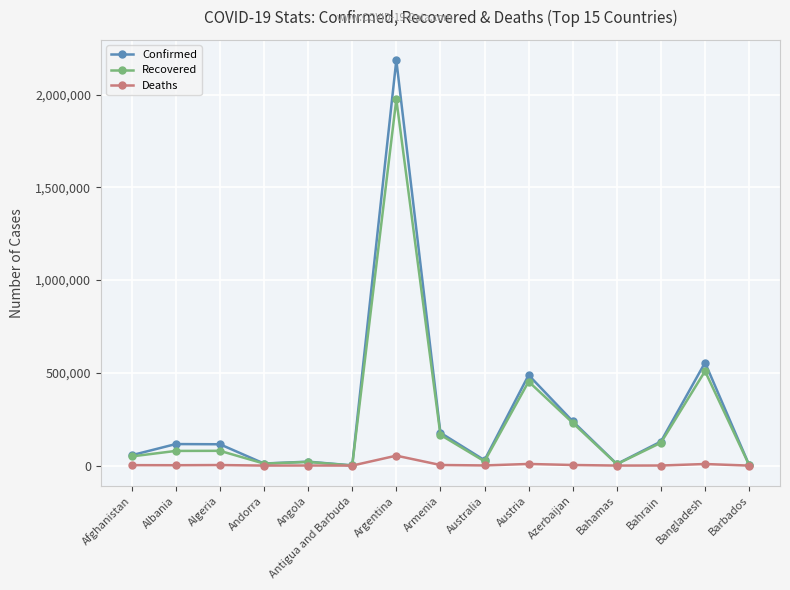

What is the label of the 9th point from the right?

Argentina